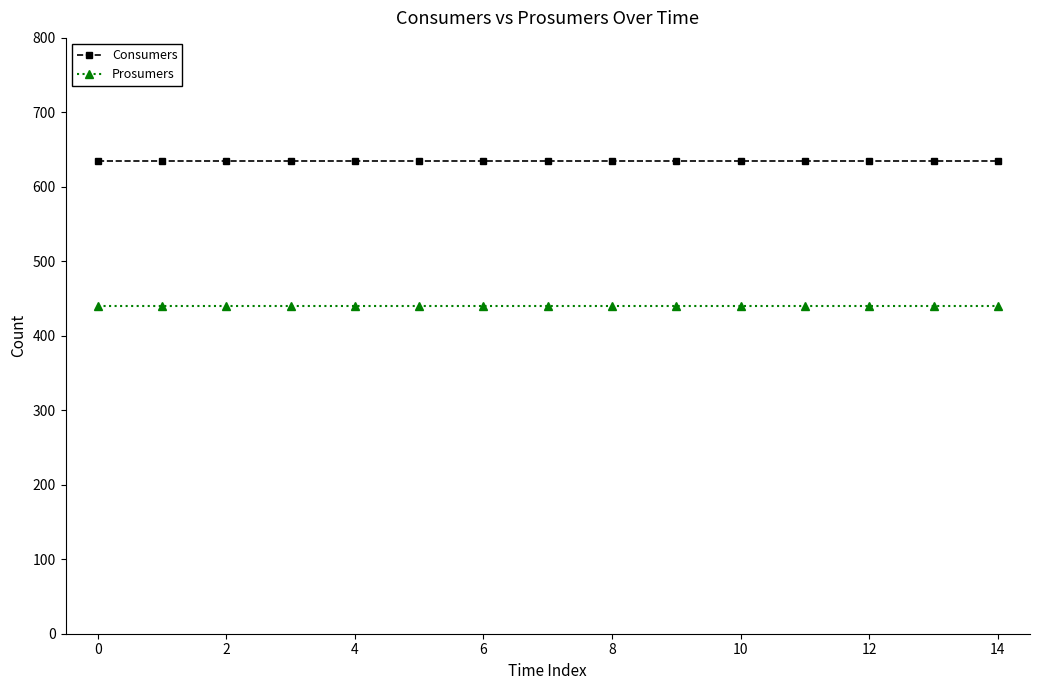

Count the number of data series in this chart.

2